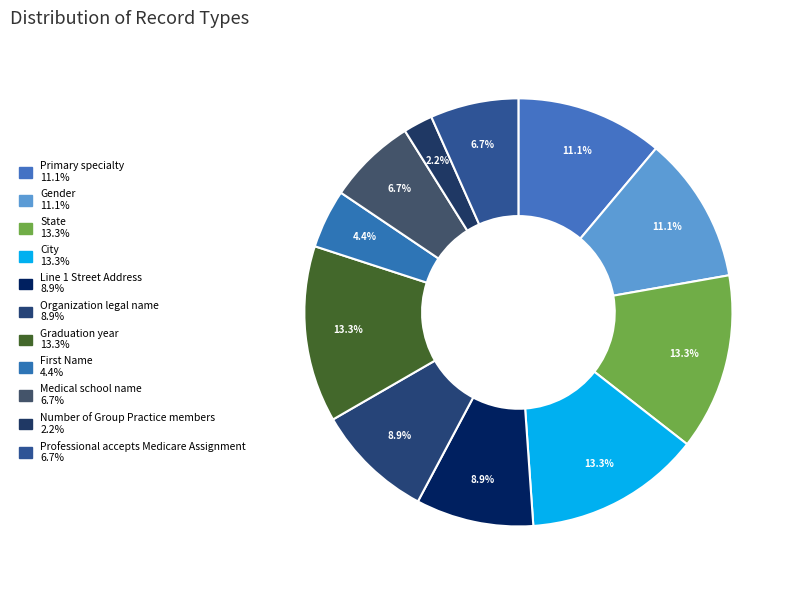

How many slices are in this pie chart?

11